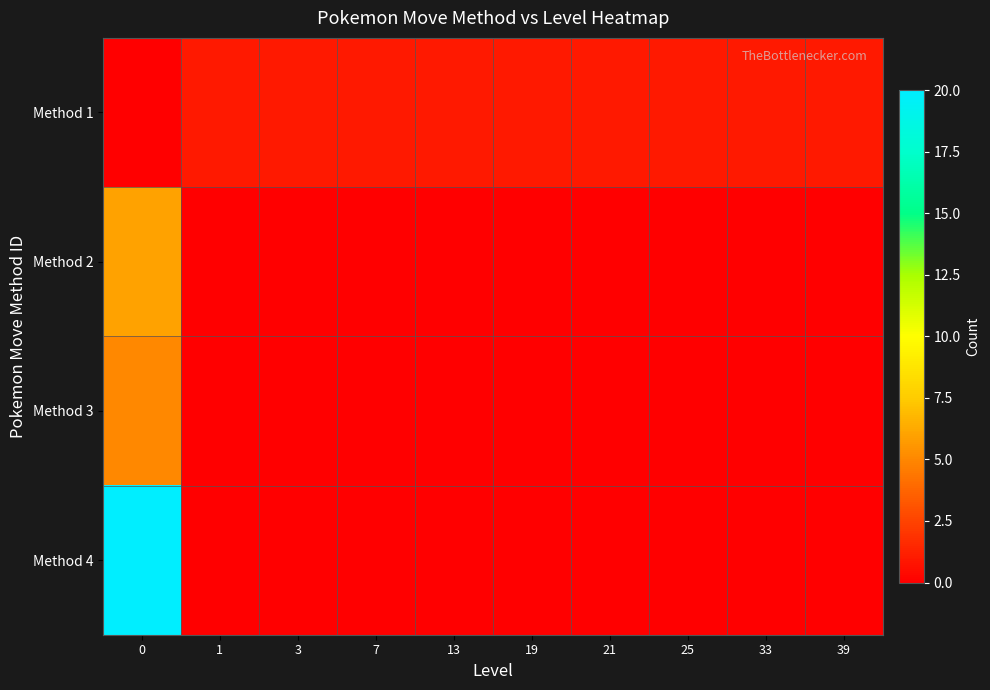

What is the total value across all series at 0?

31